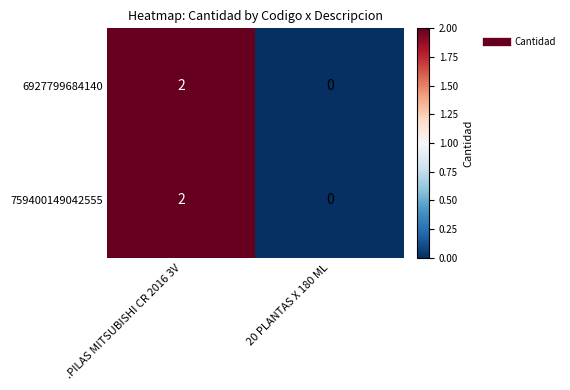

Rank the categories by 759400149042555 value from highest to lowest.

.PILAS MITSUBISHI CR 2016 3V, 20 PLANTAS X 180 ML